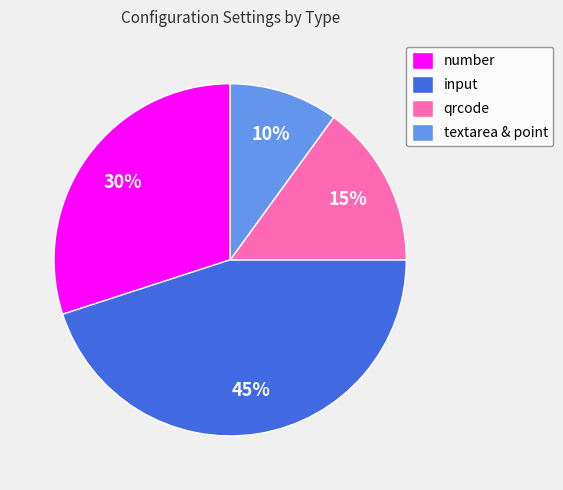

The number slice represents 45% of the pie. True or false?

False